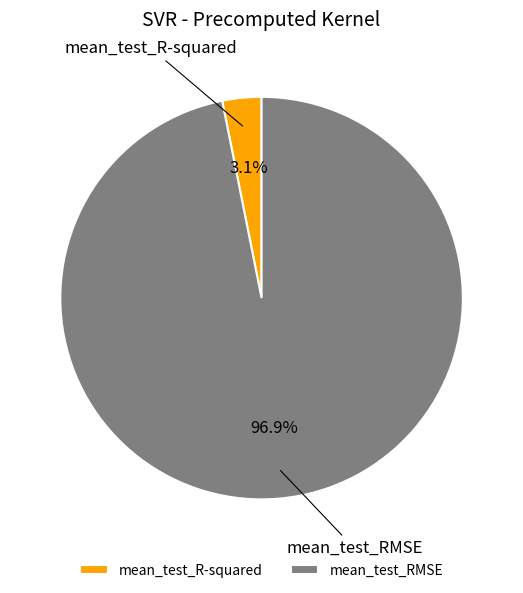

To the nearest percent, what is the combined percentage of mean_test_R-squared and mean_test_RMSE?

100%